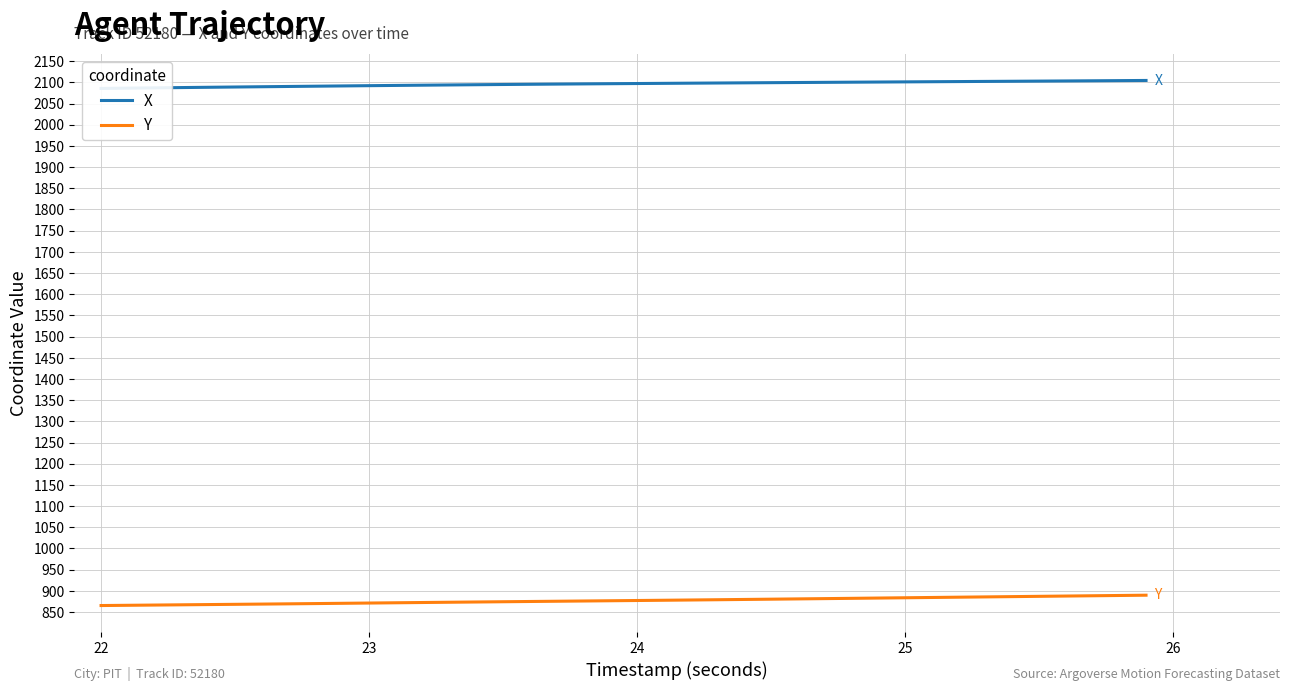

What is the minimum value for Y?

865.3